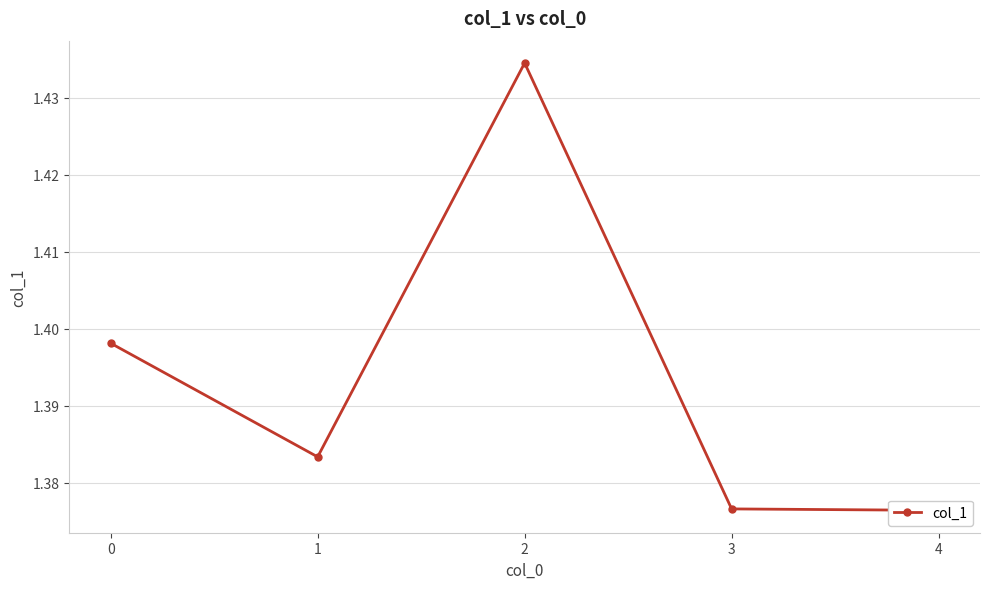

The chart shows a value of 0.6 at 2. True or false?

False